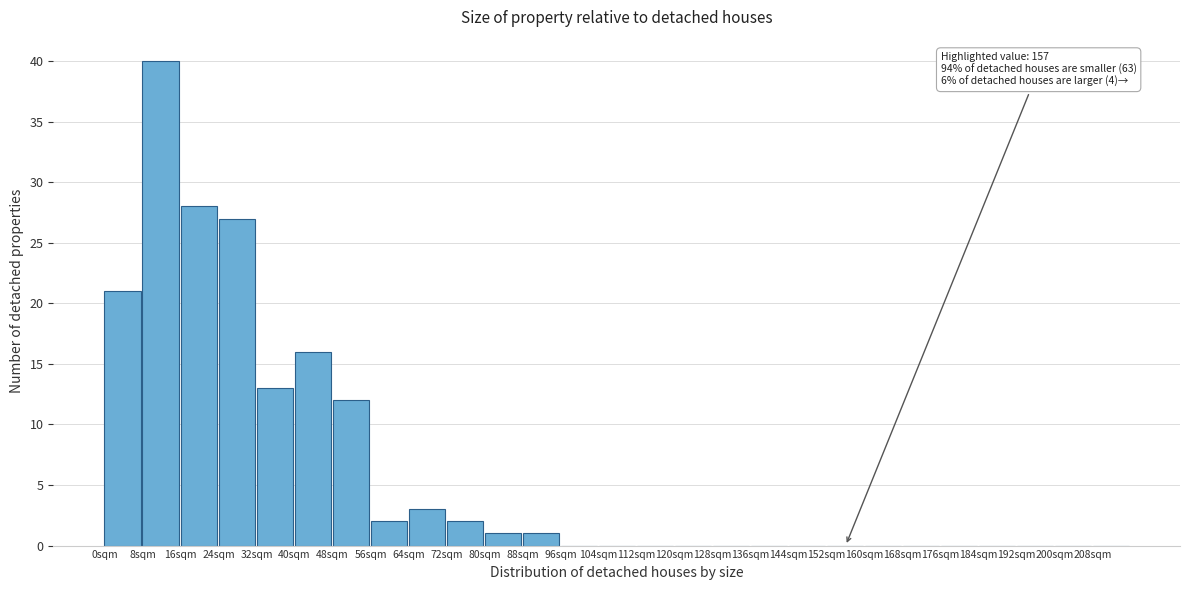

Over which range of the x-axis is the bar tallest?

8 to 16